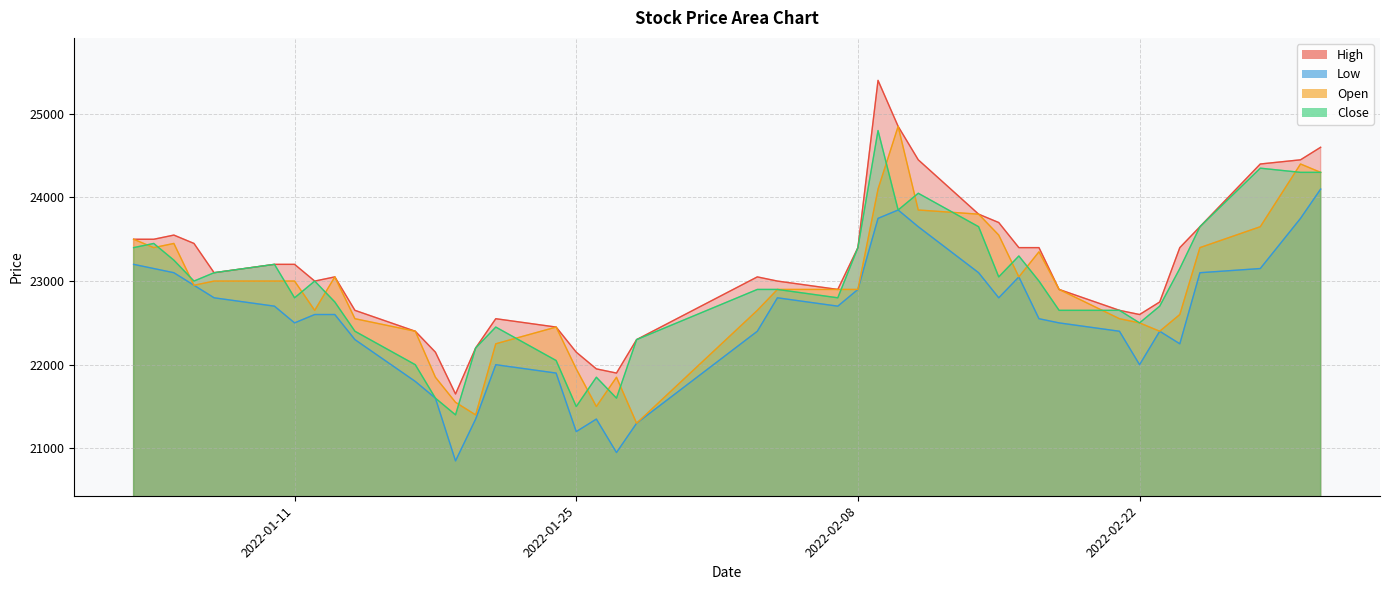

What is the lowest value of the Low series?

20850